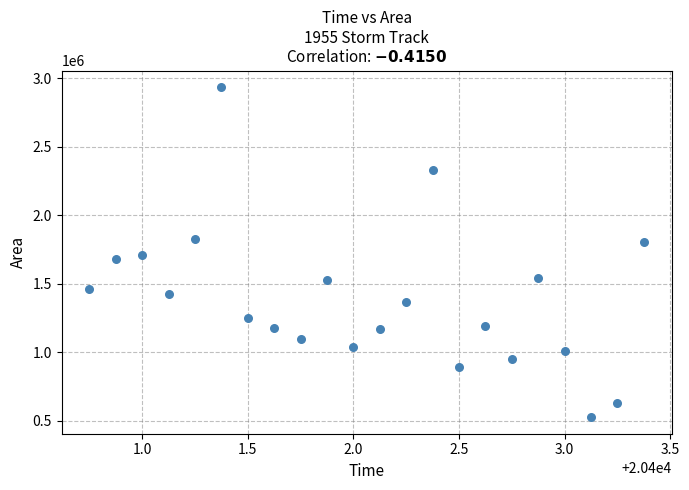

What is the range of Y values (max minus min)?

2411250